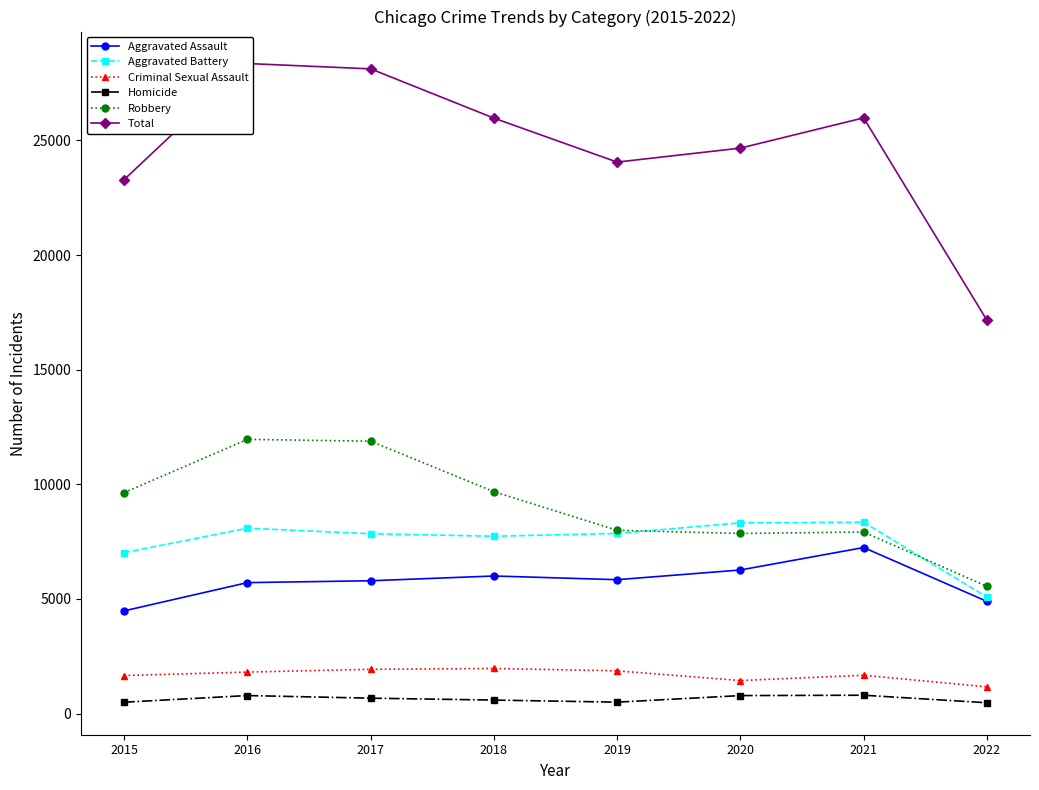

True or false: Total and Aggravated Battery cross at least once.

False